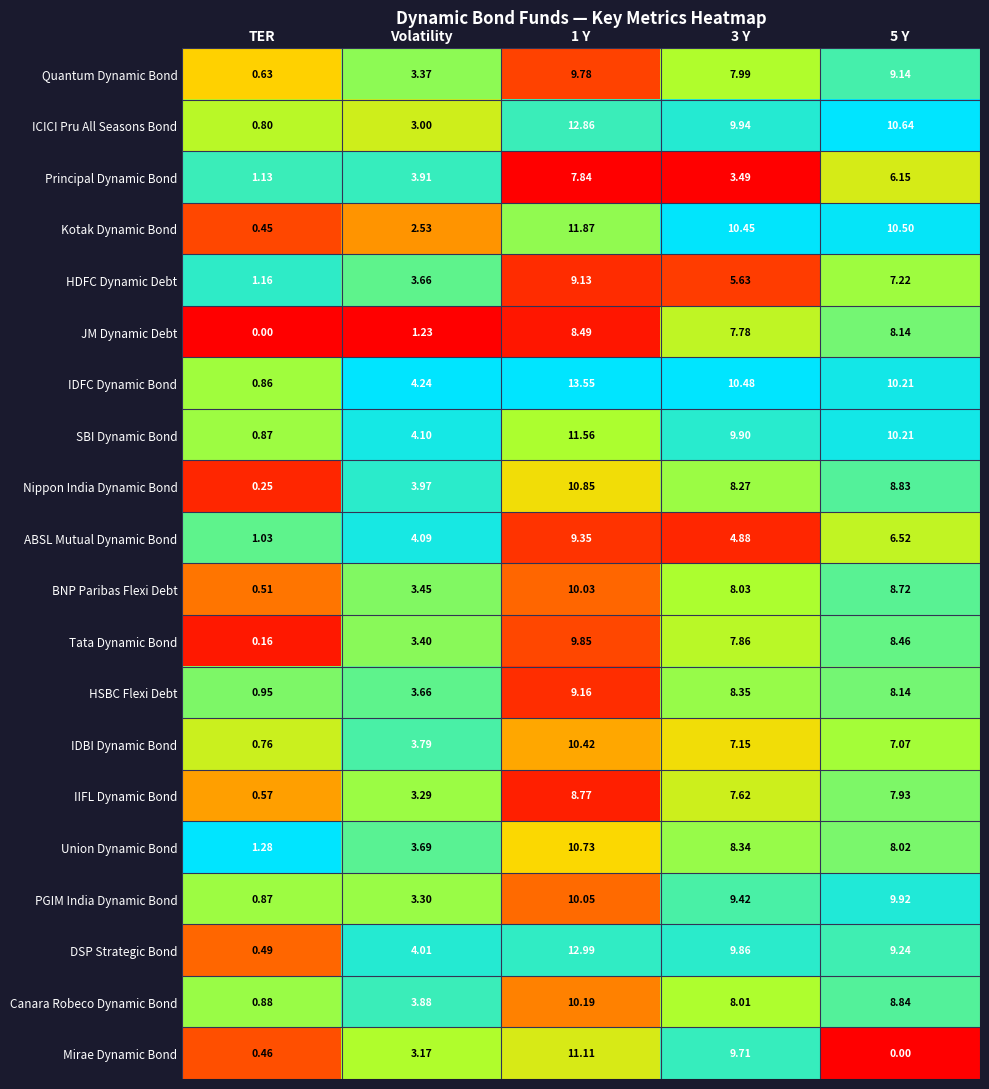

List the series in order of their peak value, highest first.

IDFC Dynamic Bond, DSP Strategic Bond, ICICI Pru All Seasons Bond, Kotak Dynamic Bond, SBI Dynamic Bond, Mirae Dynamic Bond, Nippon India Dynamic Bond, Union Dynamic Bond, IDBI Dynamic Bond, Canara Robeco Dynamic Bond, PGIM India Dynamic Bond, BNP Paribas Flexi Debt, Tata Dynamic Bond, Quantum Dynamic Bond, ABSL Mutual Dynamic Bond, HSBC Flexi Debt, HDFC Dynamic Debt, IIFL Dynamic Bond, JM Dynamic Debt, Principal Dynamic Bond